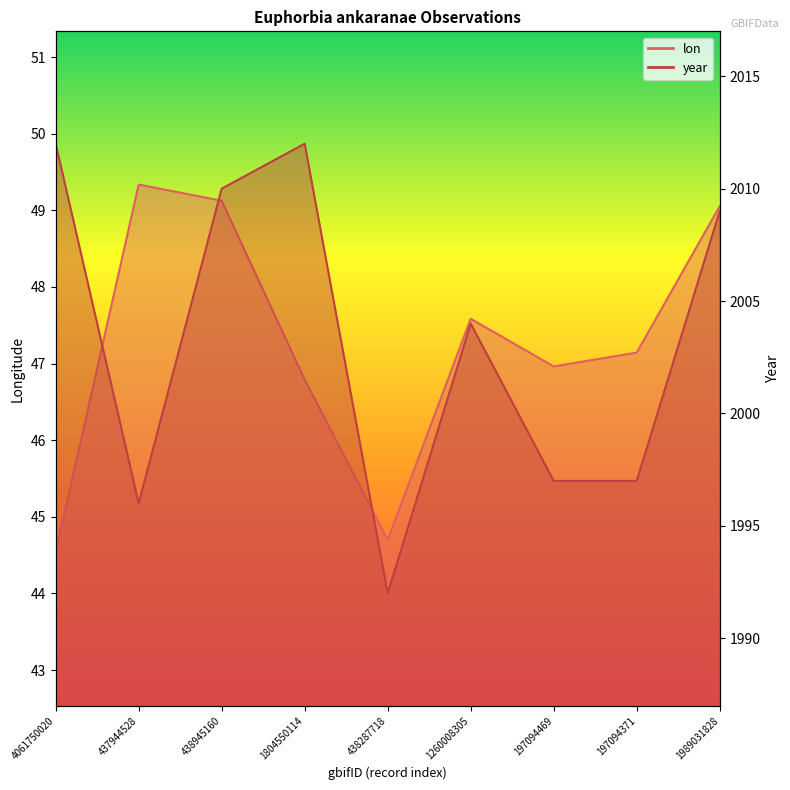

The value of year at 438945160 is 1378.5. True or false?

False